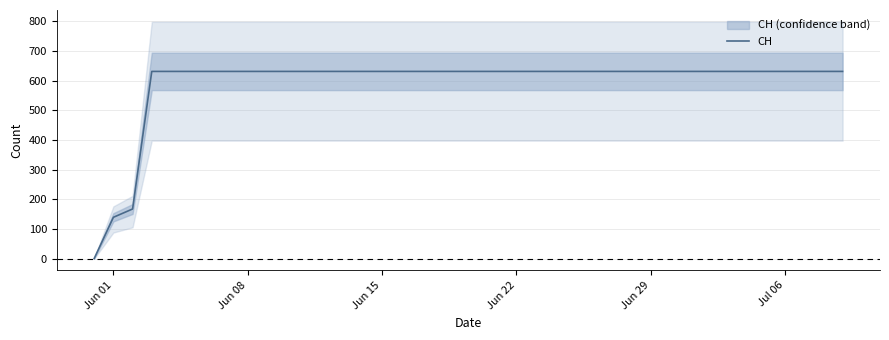

What is the difference between the maximum and minimum values?

631